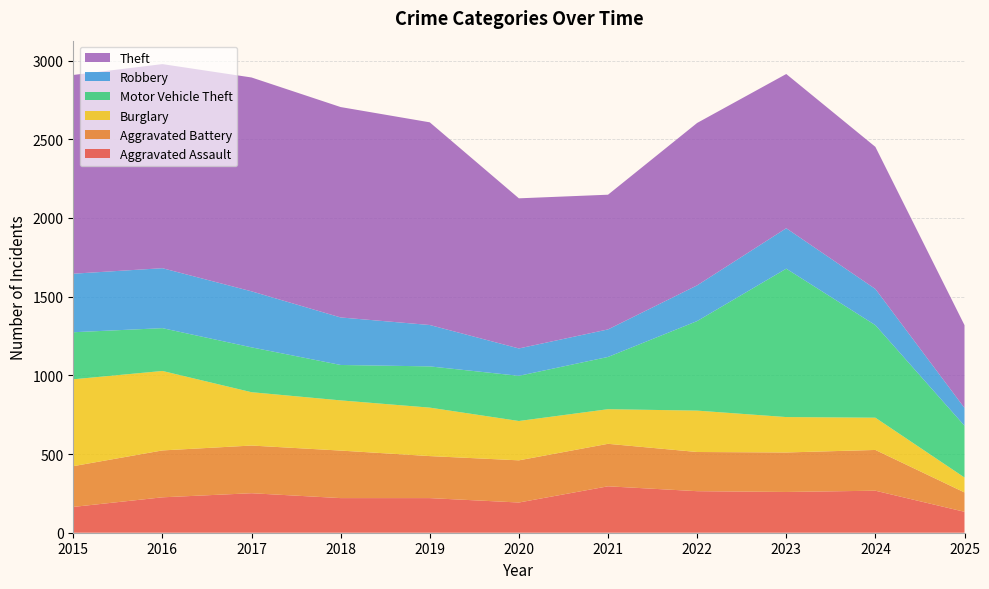

Reading right to left, extract all data points from this chart.

Aggravated Assault: 2025=133	2024=267	2023=259	2022=264	2021=295	2020=192	2019=220	2018=220	2017=251	2016=225	2015=164
Aggravated Battery: 2025=123	2024=259	2023=251	2022=249	2021=270	2020=268	2019=267	2018=302	2017=303	2016=298	2015=259
Burglary: 2025=95	2024=205	2023=225	2022=263	2021=220	2020=250	2019=308	2018=319	2017=339	2016=505	2015=552
Motor Vehicle Theft: 2025=329	2024=588	2023=943	2022=569	2021=332	2020=287	2019=262	2018=225	2017=285	2016=272	2015=299
Robbery: 2025=113	2024=230	2023=257	2022=227	2021=175	2020=174	2019=263	2018=302	2017=356	2016=381	2015=372
Theft: 2025=526	2024=903	2023=980	2022=1032	2021=856	2020=954	2019=1288	2018=1337	2017=1359	2016=1297	2015=1263